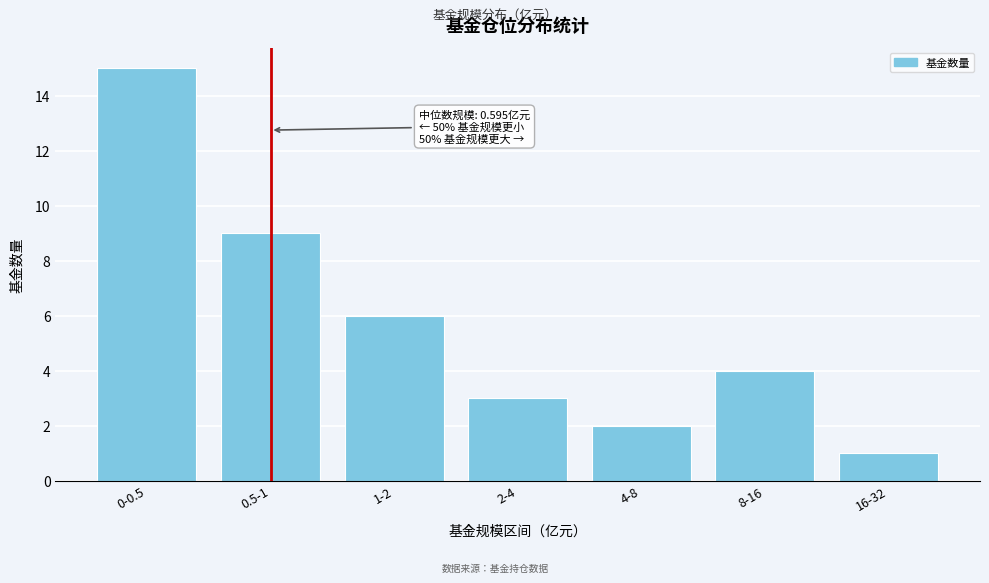

Reading left to right, transcribe all the data shown in this chart.

15	9	6	3	2	4	1